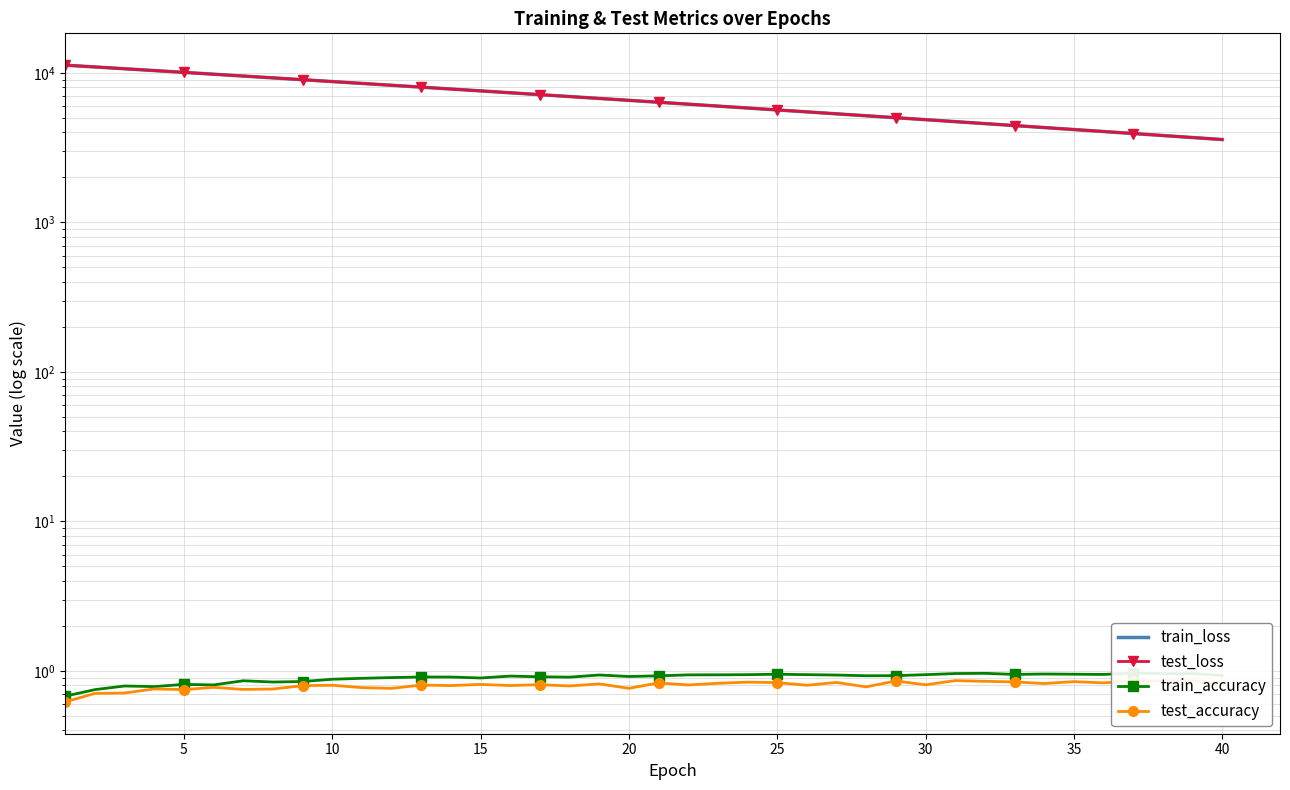

Where is the first local maximum for test_accuracy?

15